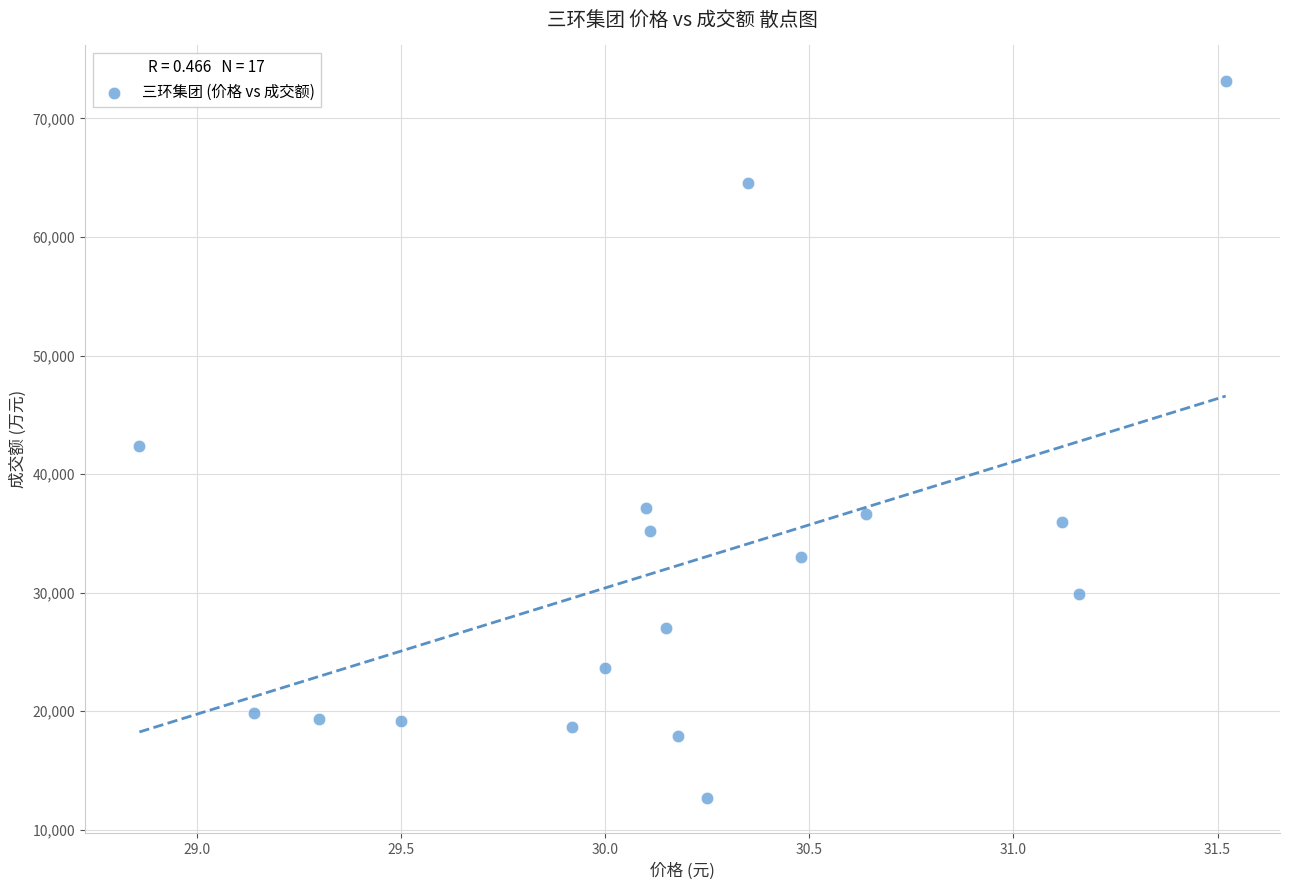

What is the range of Y values (max minus min)?

60407